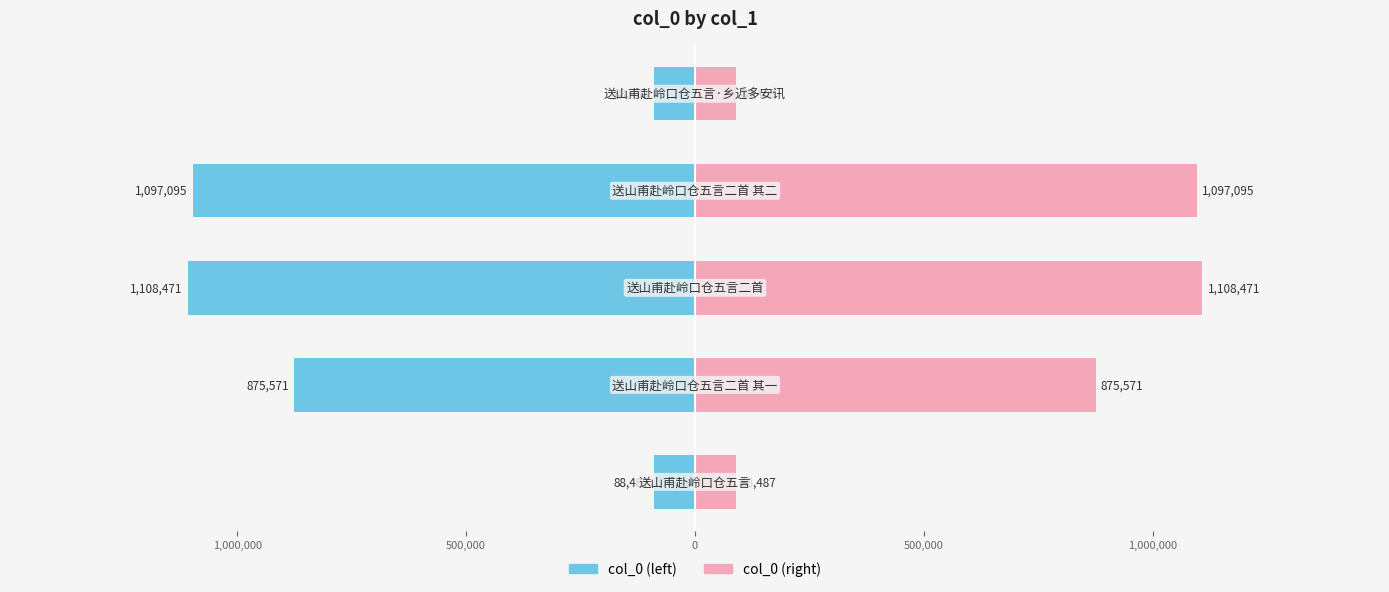

What are all the series names shown in the legend?

col_0 (left), col_0 (right)